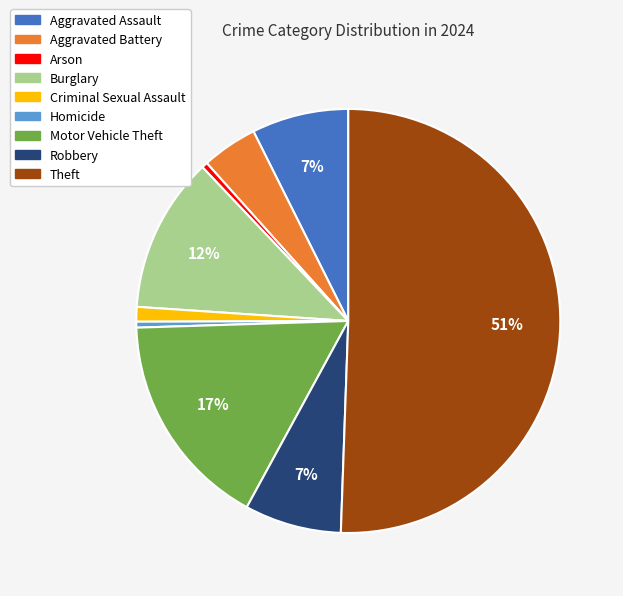

Which slice represents more than half of the pie?

Theft